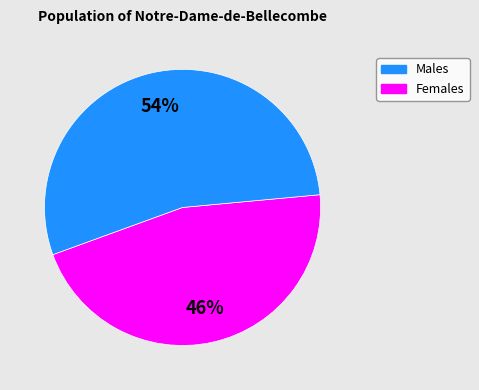

To the nearest percent, what is the average slice percentage?

50%